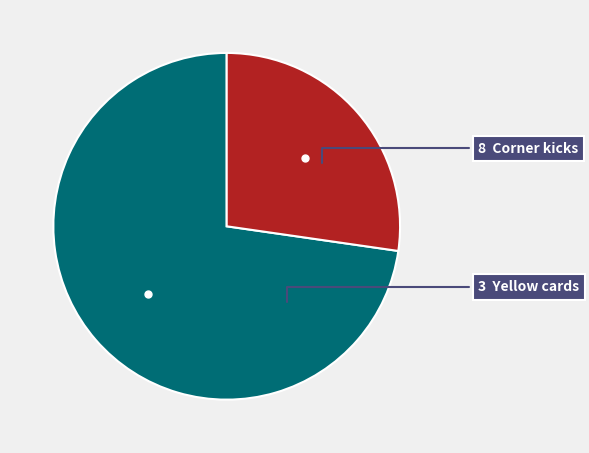

Does any single category account for the majority?

Yes